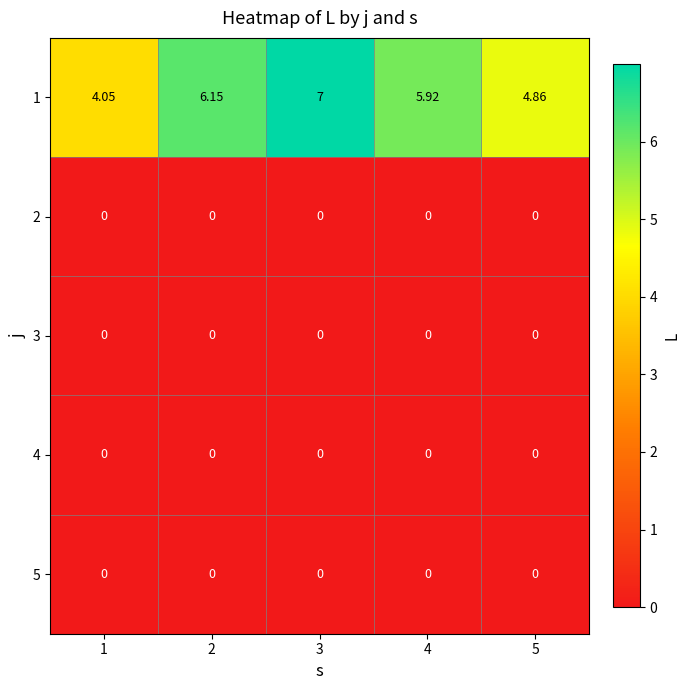

At which category is the sum across all series the highest?

3